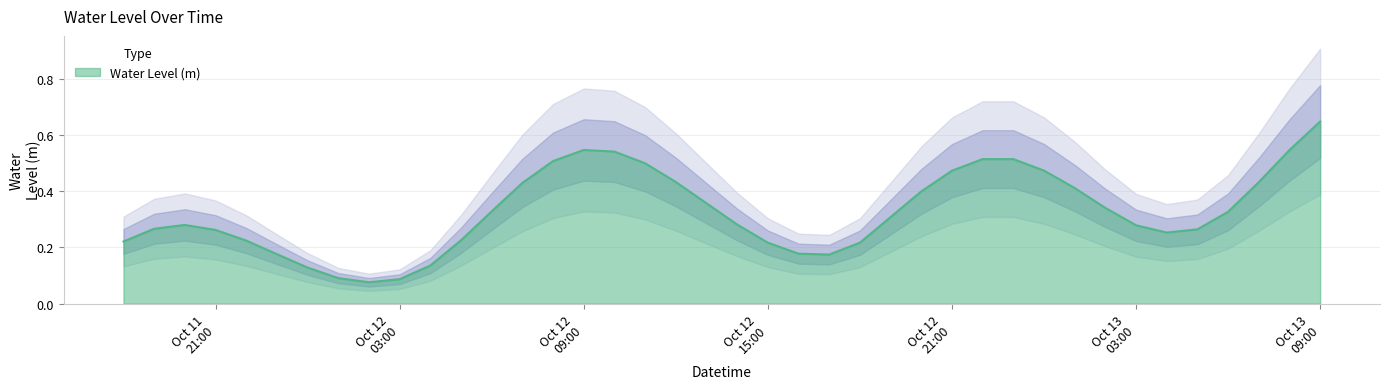

What is the difference between the values at 2024-10-13 07:00:00 and 2024-10-12 13:00:00?

0.1